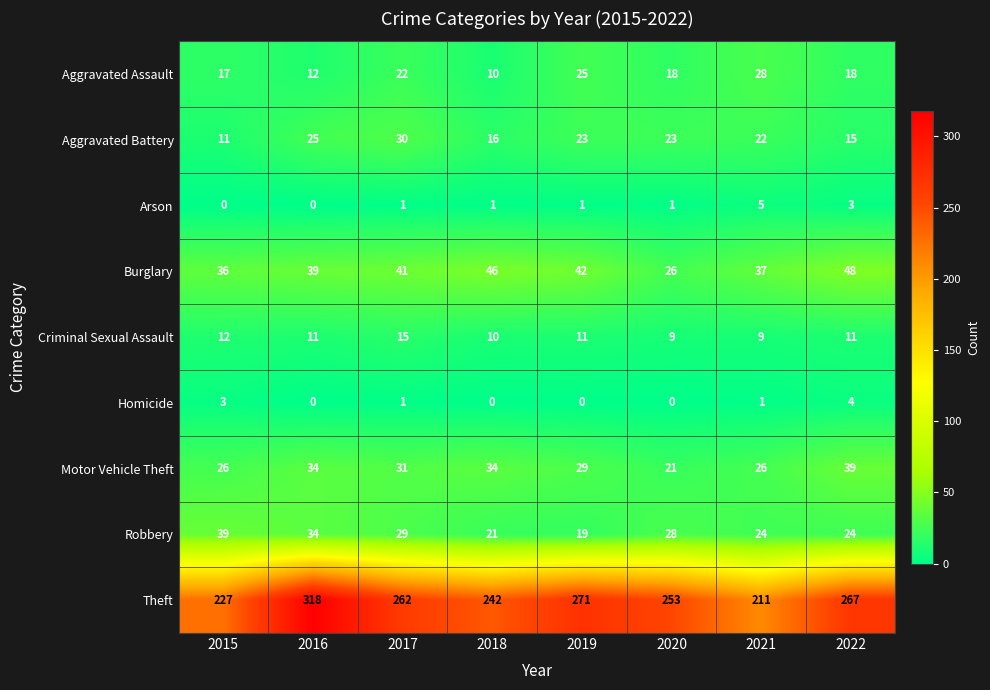

What is the maximum value shown in the chart?

318